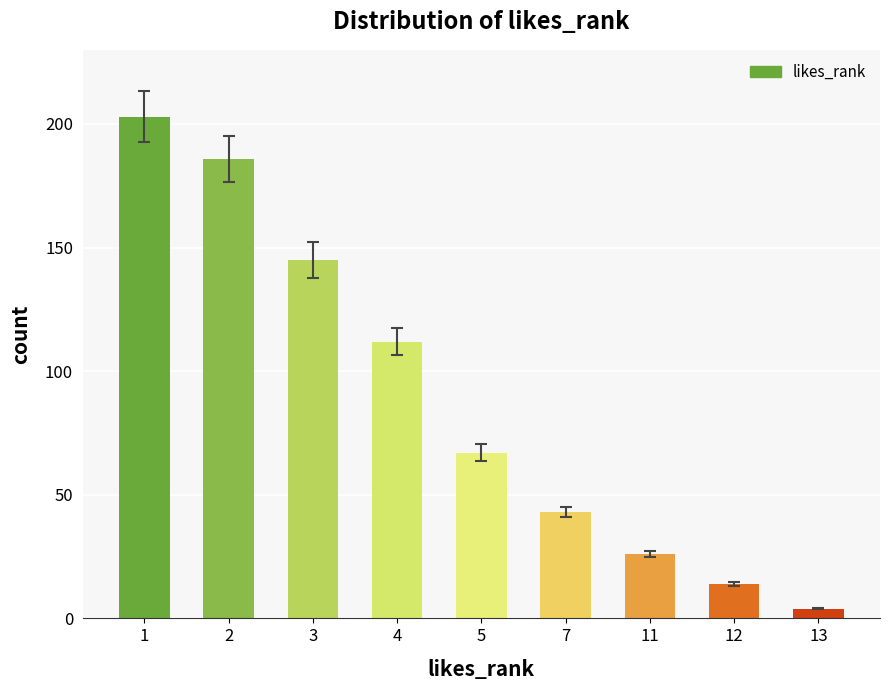

How many values are below 67?

4